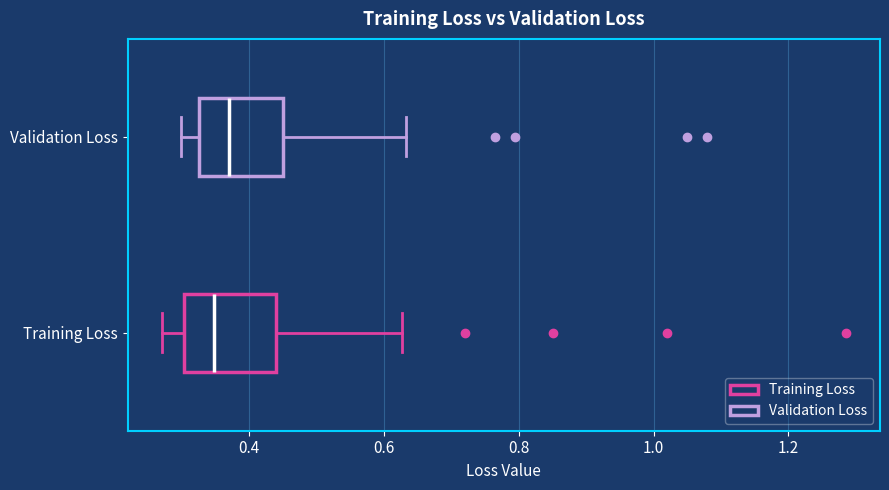

Reading bottom to top, transcribe this box plot: for each box, give where its median line is, the range the box spans, and where its two whiskers end, as read against the x-axis. The values are not printed on the chart, so give them approximately, as read against the axis.

Training Loss: median 0.34, box 0.30 to 0.44, whiskers 0.28 to 0.62
Validation Loss: median 0.38, box 0.32 to 0.46, whiskers 0.30 to 0.64